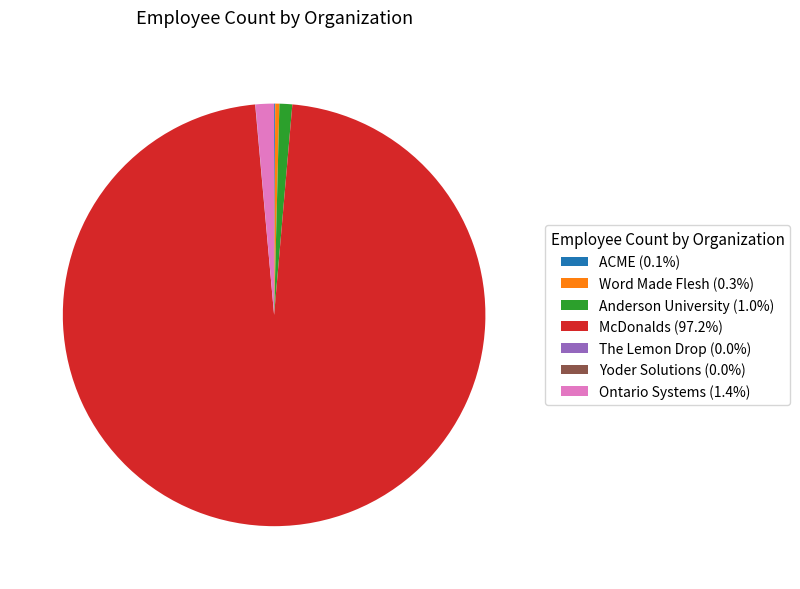

Do Anderson University (1.0%) and McDonalds (97.2%) together represent more than half of the pie?

Yes